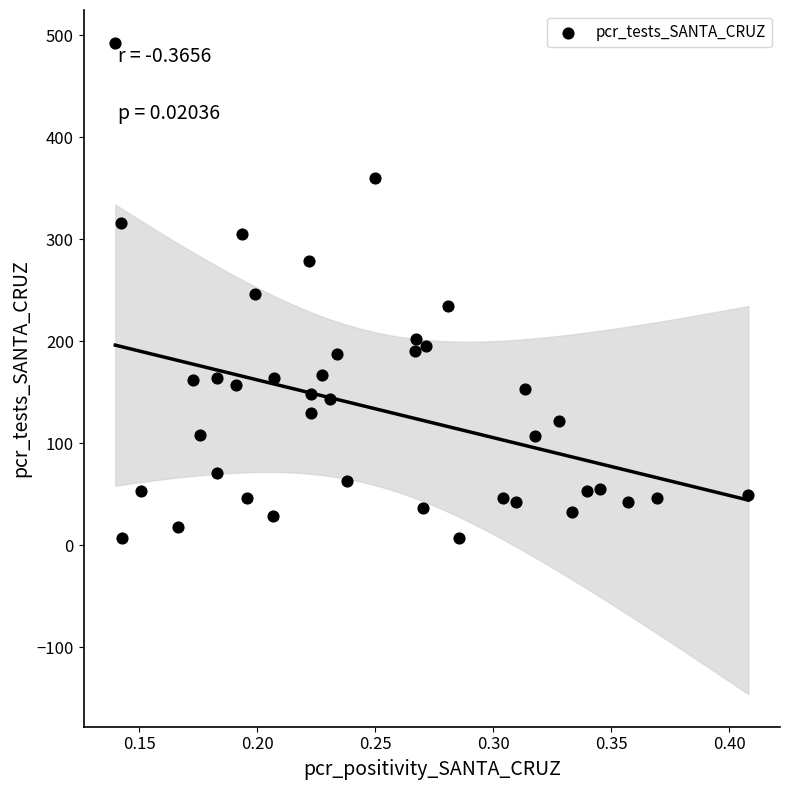

What is the range of Y values (max minus min)?

486